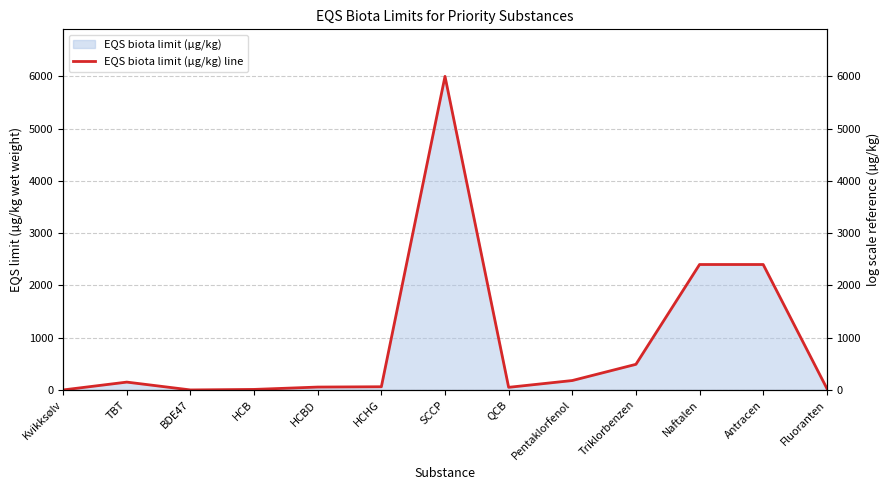

The chart shows a value of 5.8 at HCB. True or false?

False